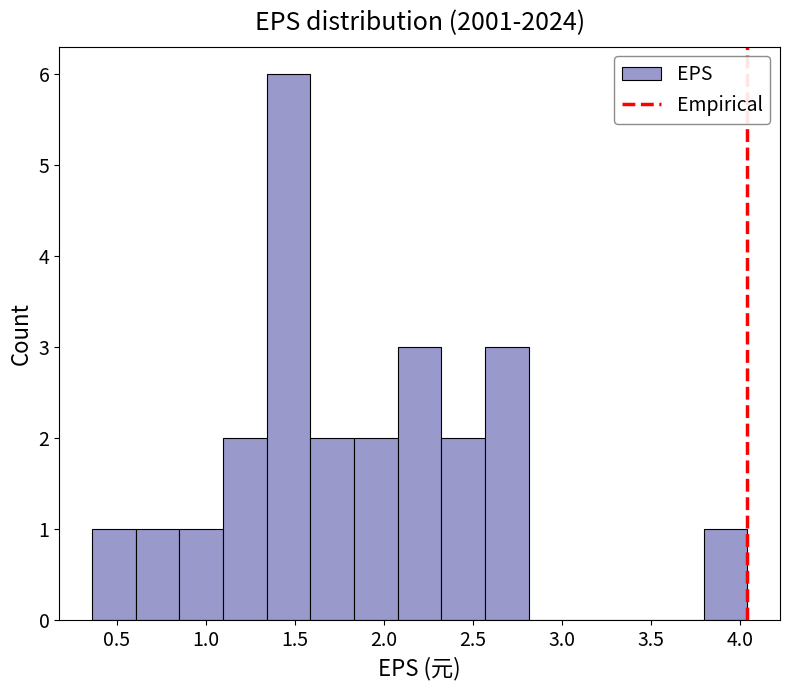

Reading left to right, list every bar in this chart as the range it spans on the x-axis followed by its height. Neither the bar edges nor the heights are printed on the chart, so give them approximately, as read against the axes.

0.35 to 0.60: 1
0.60 to 0.85: 1
0.85 to 1.10: 1
1.10 to 1.35: 2
1.35 to 1.60: 6
1.60 to 1.85: 2
1.85 to 2.10: 2
2.10 to 2.30: 3
2.30 to 2.55: 2
2.55 to 2.80: 3
2.80 to 3.05: 0
3.05 to 3.30: 0
3.30 to 3.55: 0
3.55 to 3.80: 0
3.80 to 4.05: 1